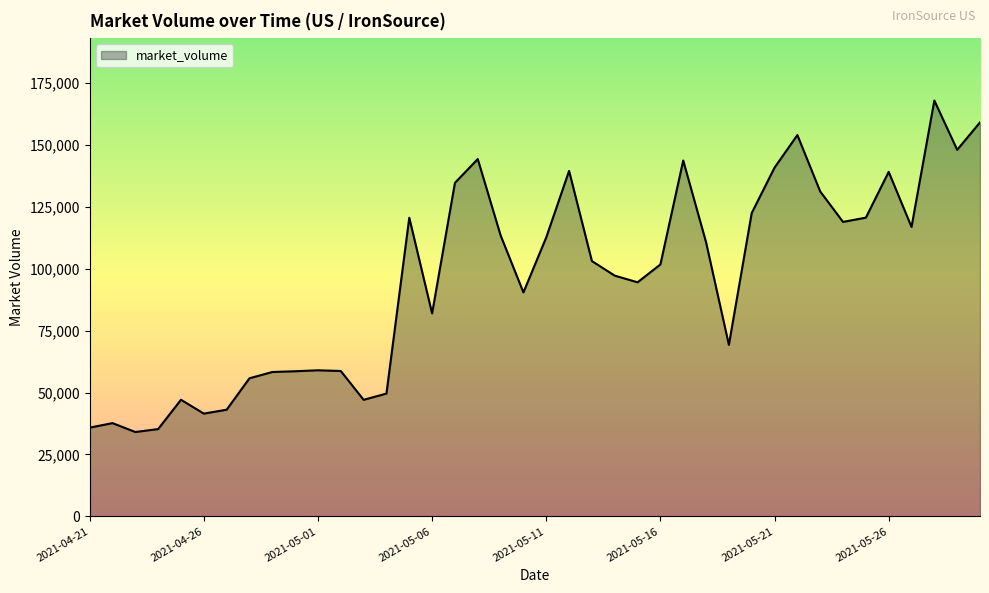

What is the difference between the maximum and minimum values?

133869